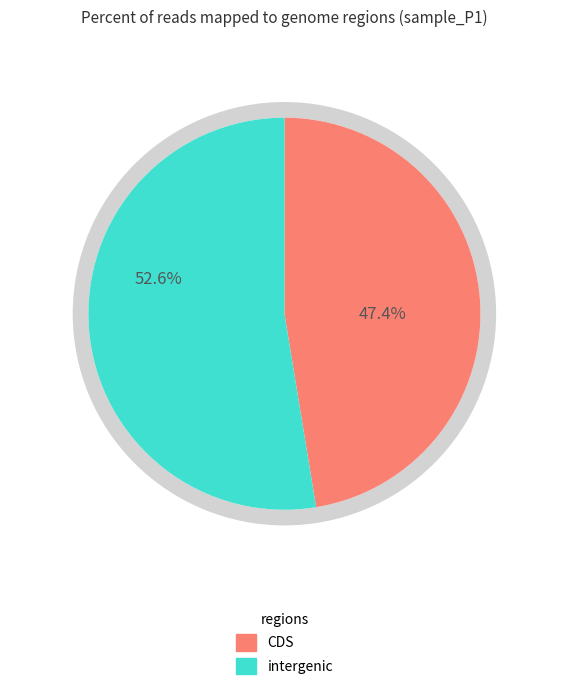

True or false: HD8_CD19 accounts for 14% of the total.

False